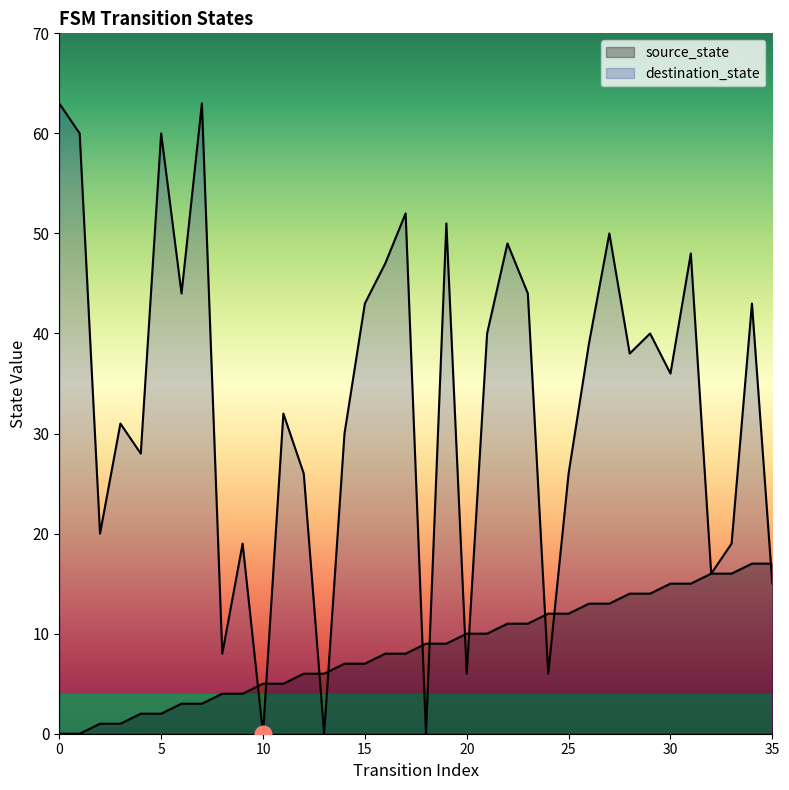

What is the value of the destination_state point at the 35th from the left?

43